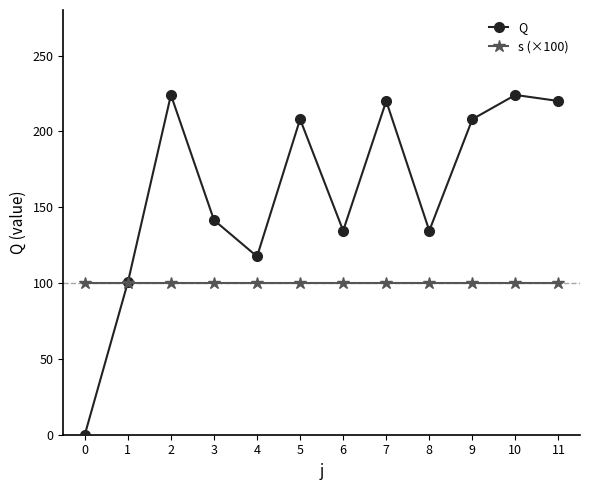

Which series ends up on top after the final intersection of s (×100) and Q?

Q